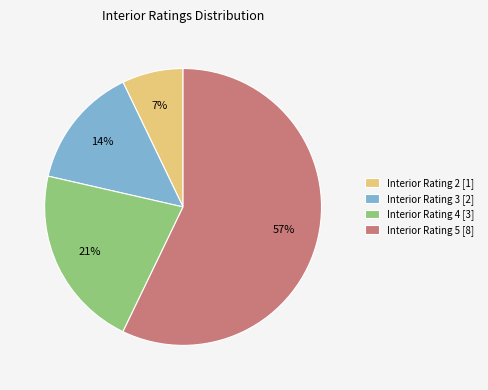

To the nearest percent, what is the average slice percentage?

25%